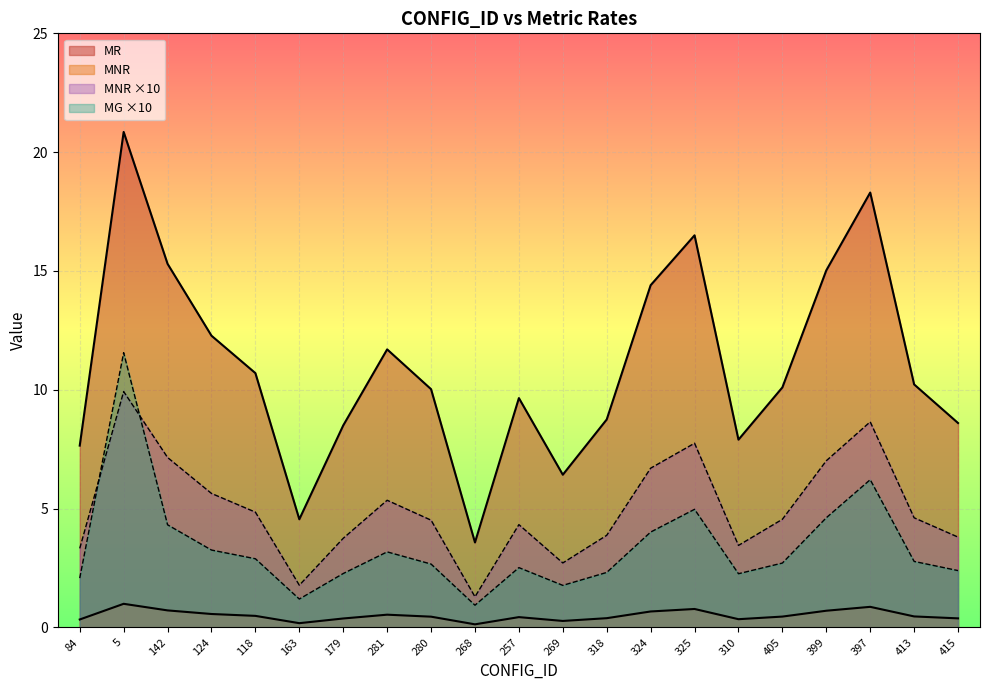

True or false: MRG and MNR intersect in this chart.

False